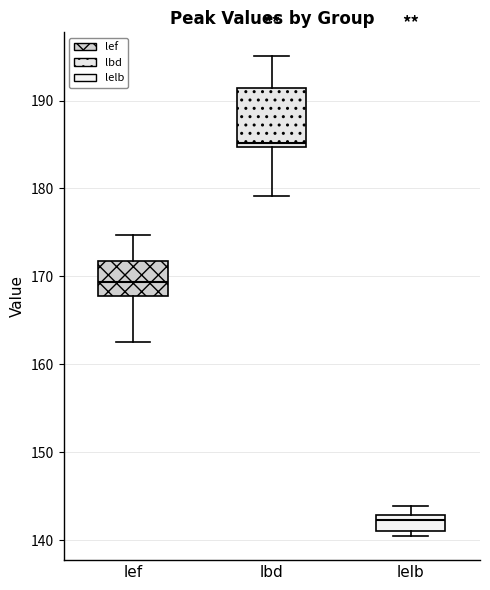

Reading left to right, read every box against the y-axis: the position of its median line, the range the box covers, and the ends of its whiskers. The values are not printed on the chart, so give them approximately, as read against the axis.

lef: median 169, box 168 to 172, whiskers 163 to 175
lbd: median 185 (just above the box's lower edge), box 185 to 191, whiskers 179 to 195
lelb: median 142, box 141 to 143, whiskers 140 to 144